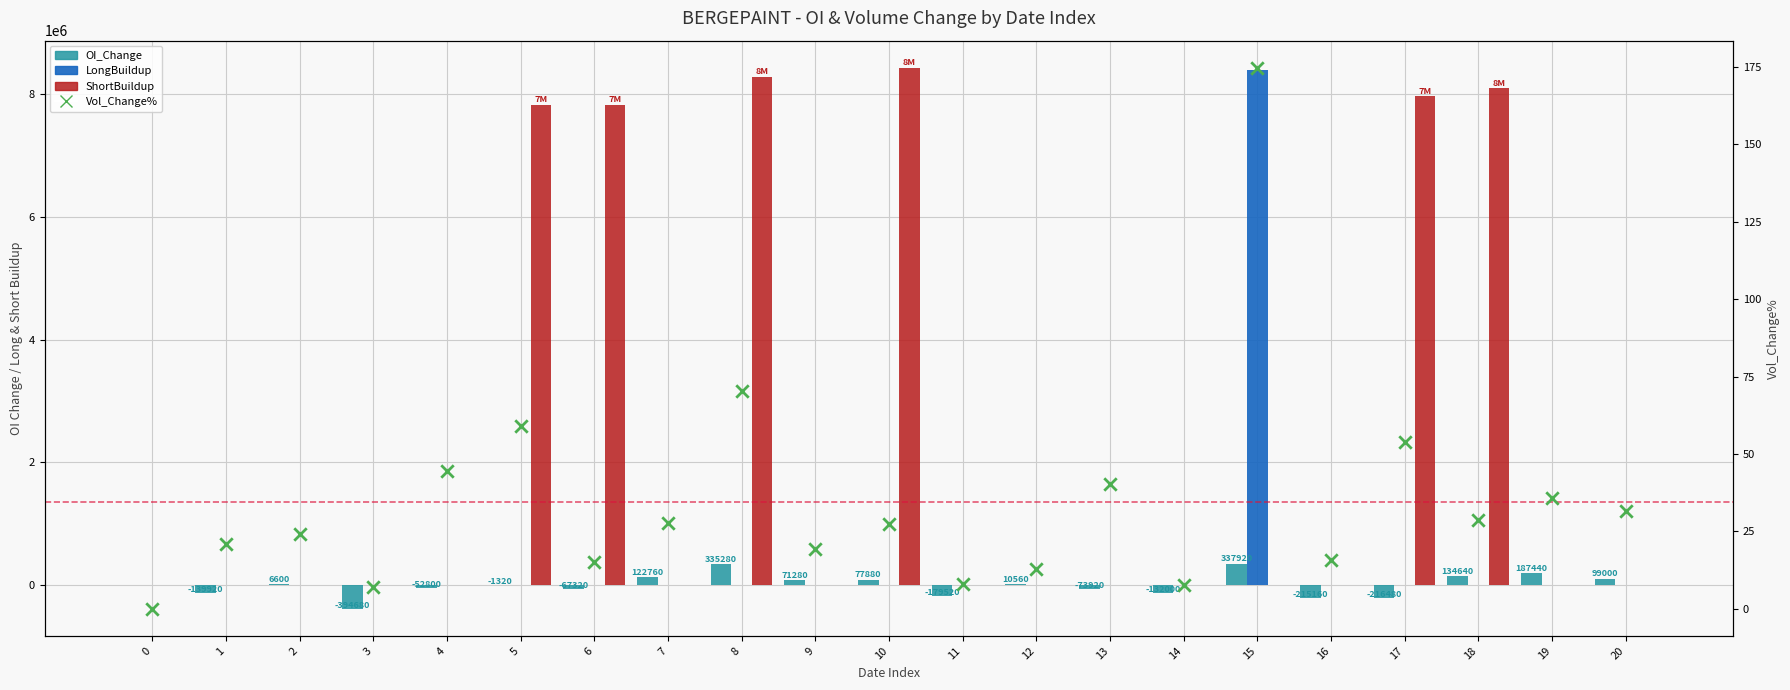

What are all the series names shown in the legend?

OI_Change, LongBuildup, ShortBuildup, Vol_Change%